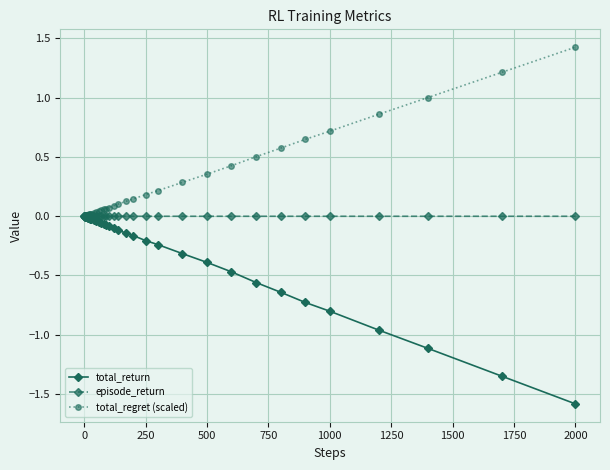

Which series has the largest total across all categories?

total_regret (scaled)